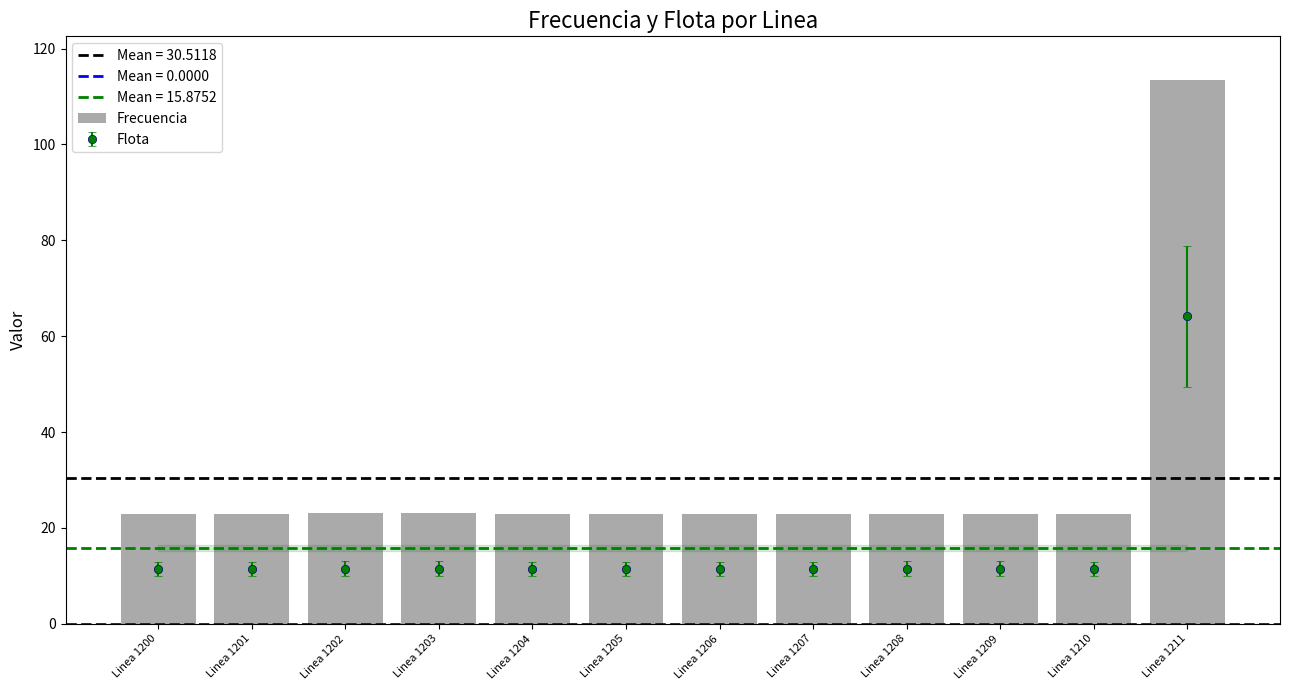

True or false: the data shows 23.0 at Linea 1209.

True